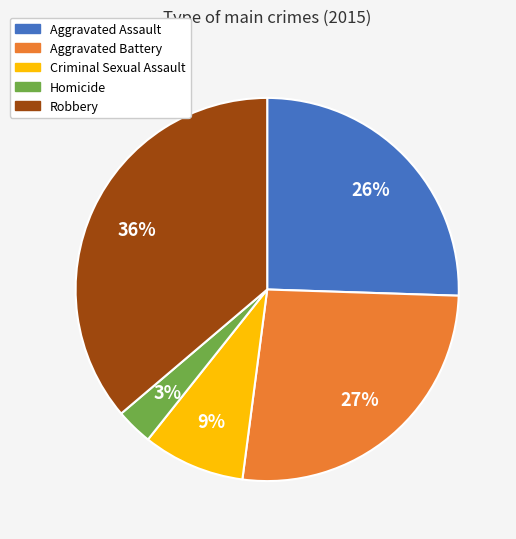

The Homicide slice represents 3% of the pie. True or false?

True